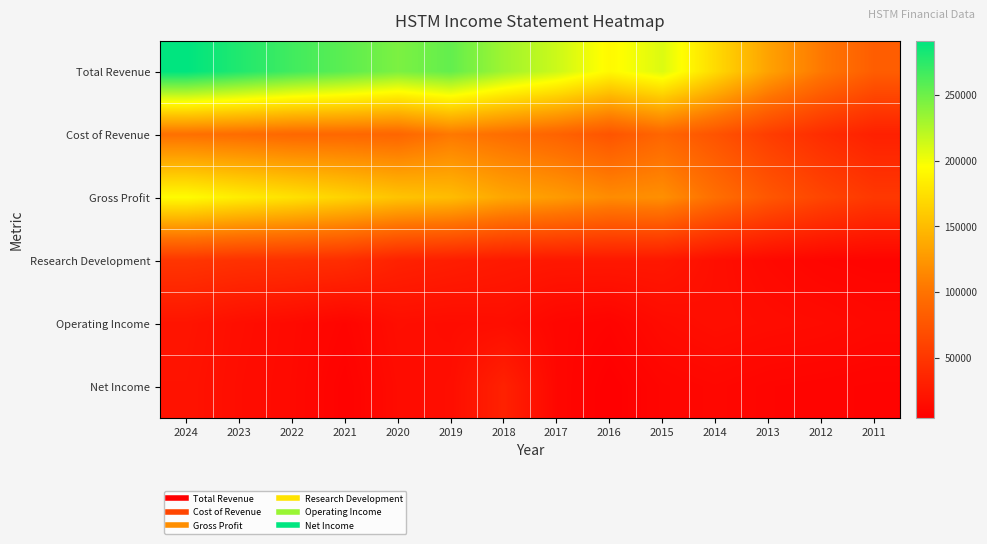

How many categories are shown in the chart?

14